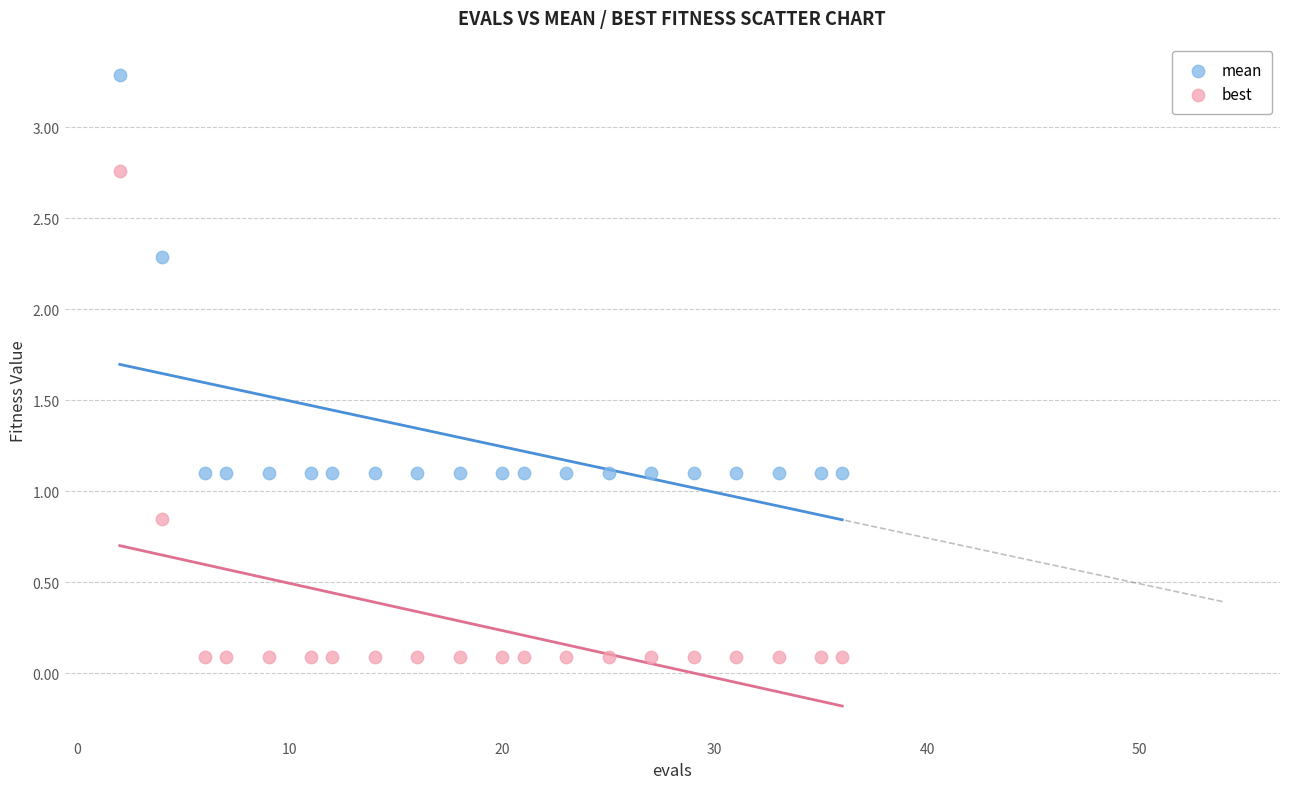

Across all data points, what is the range of X values (max minus min)?

34.0